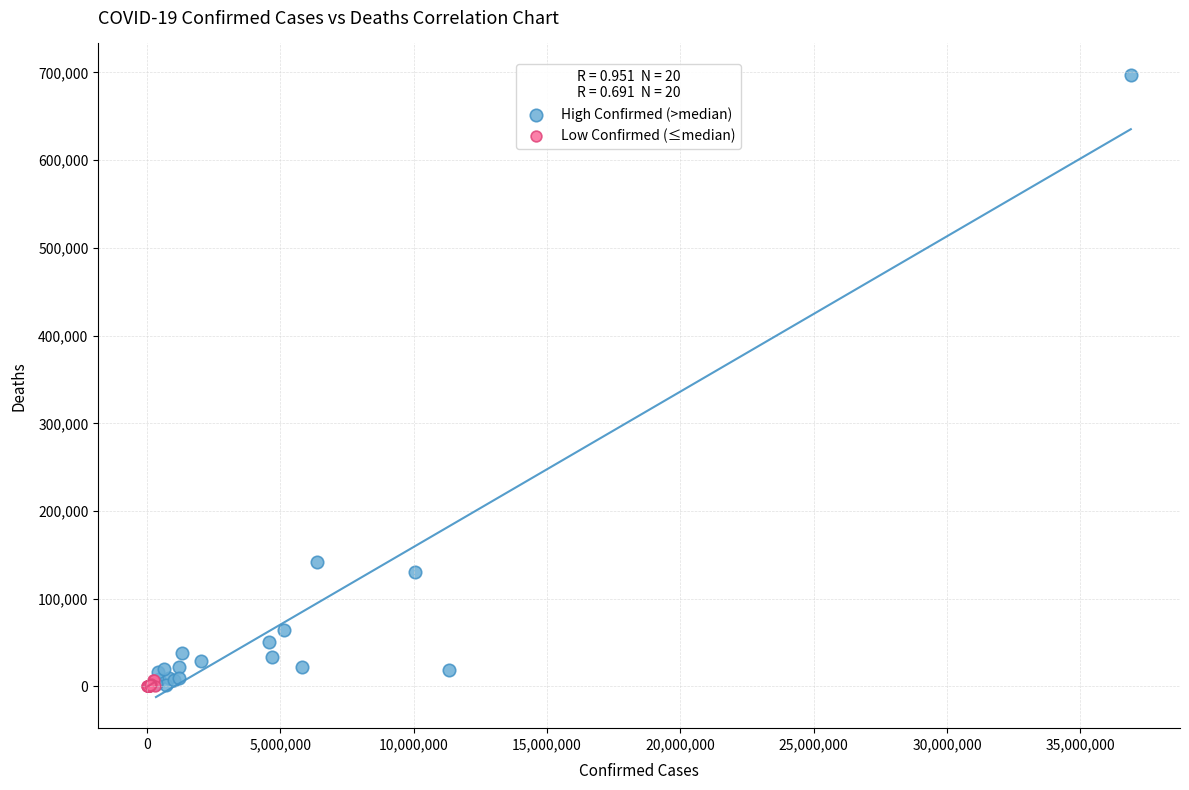

Which series has the widest spread of Y values?

High Confirmed (>median)